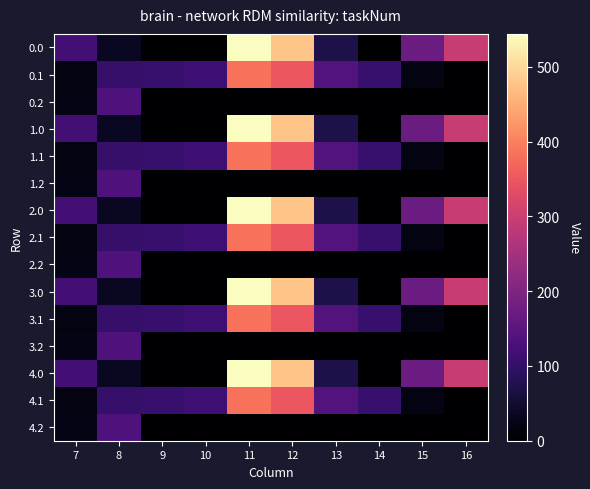

What is the spread (max minus min) of values at 10?

114.0